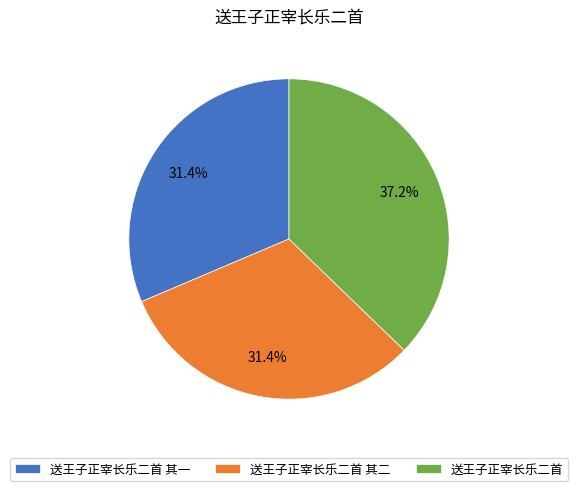

What is the ratio of the value at 送王子正宰长乐二首 其一 to the value at 送王子正宰长乐二首?

0.8